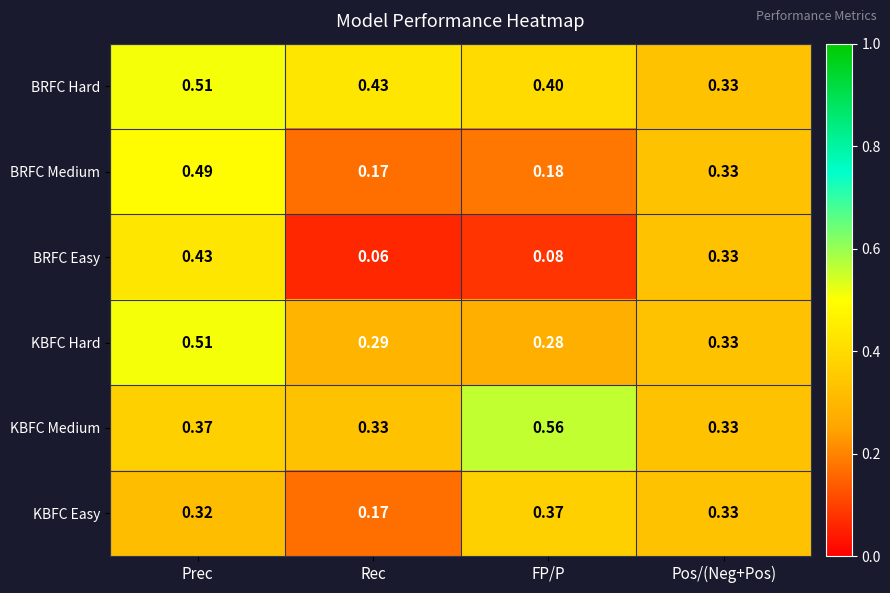

List the labels in order of BRFC Hard value, largest first.

Prec, Rec, FP/P, Pos/(Neg+Pos)